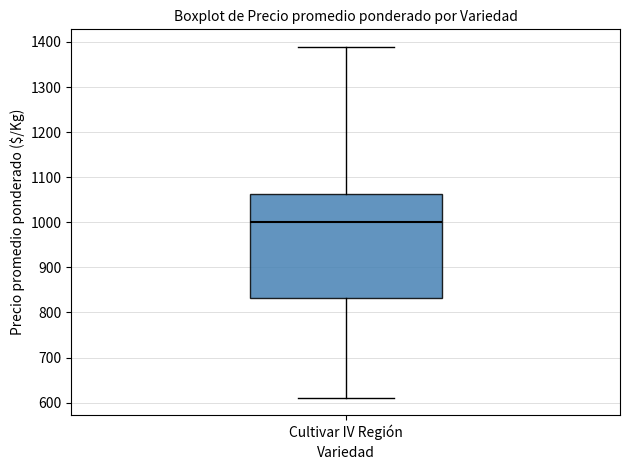

Where does the lower whisker of the box for Cultivar IV Región end on the y-axis? The values are not printed on the chart, so give them approximately, as read against the axis.

610